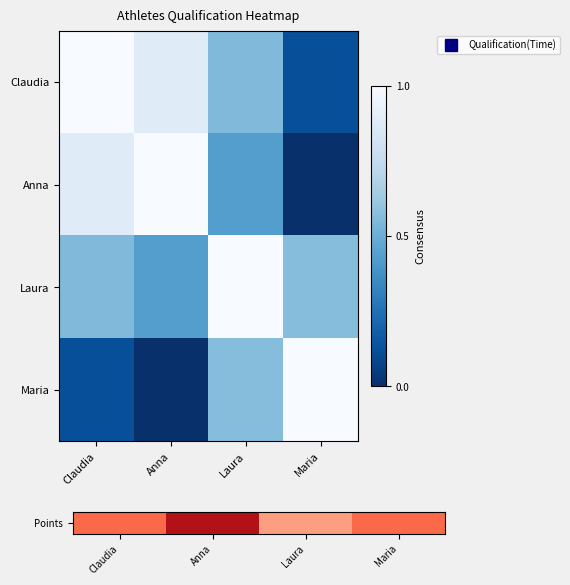

Rank the series by their maximum value, from highest to lowest.

Points, Anna, Laura, Maria